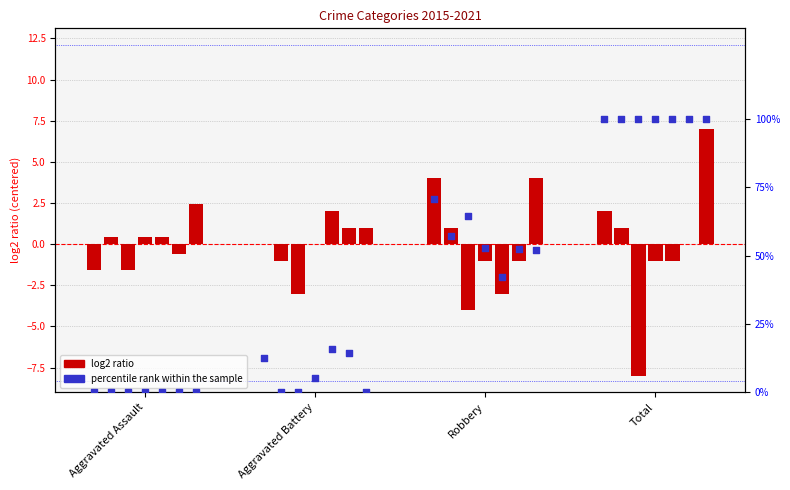

Between Aggravated Assault and Aggravated Battery, which is larger?

Aggravated Battery